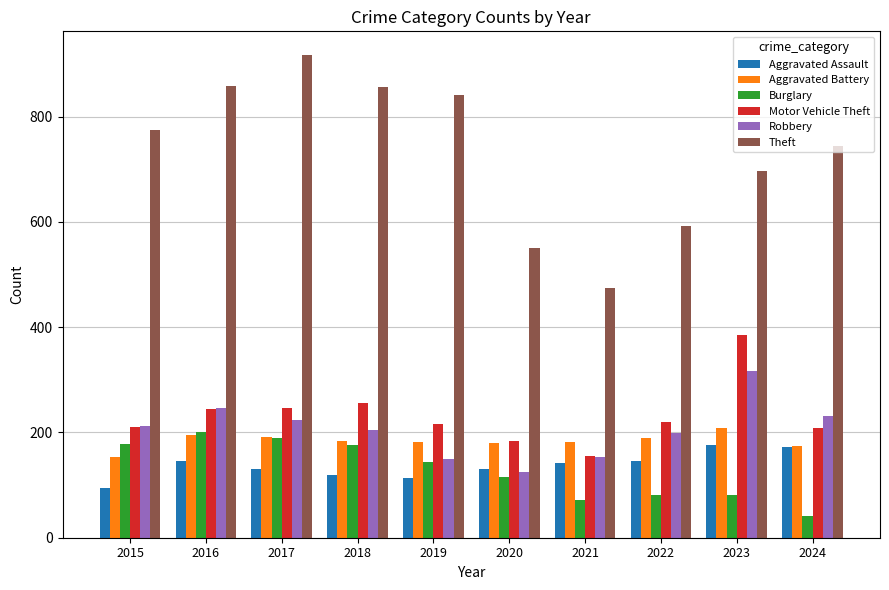

What is the average value of the Burglary series?

128